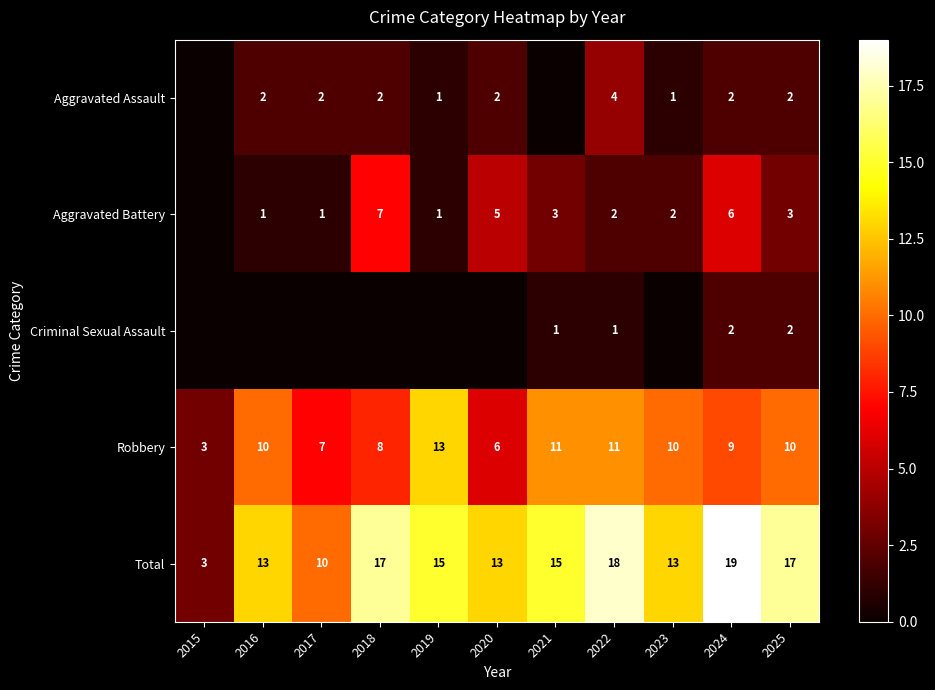

Is the value of Criminal Sexual Assault at 2021 greater than the value of Aggravated Assault at 2018?

No